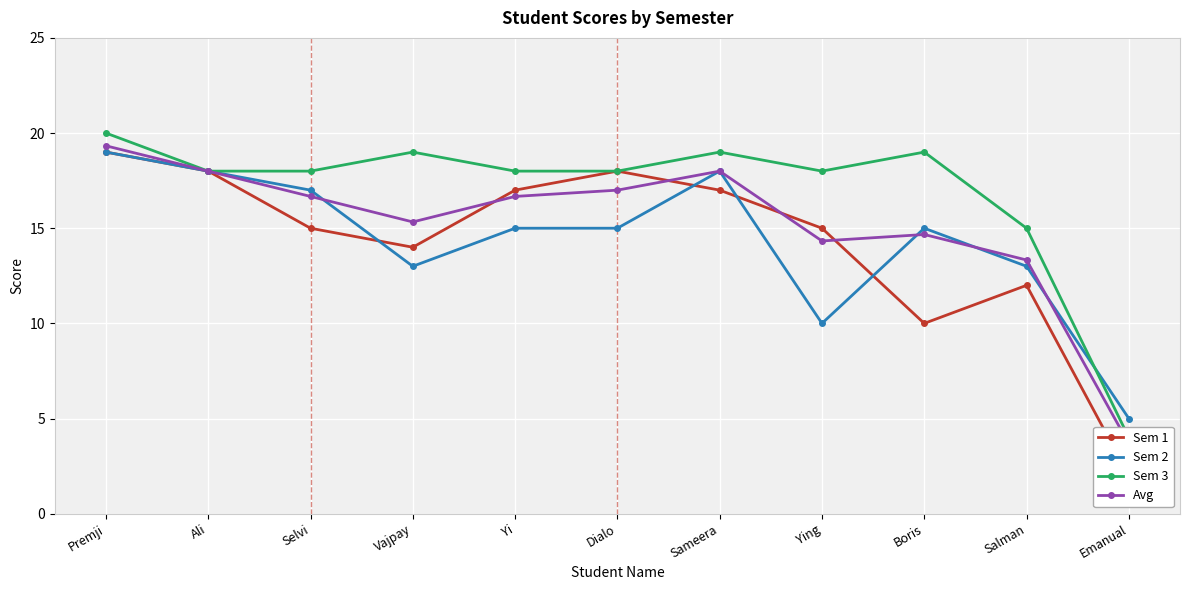

Between Vajpay and Ali, which is larger?

Ali